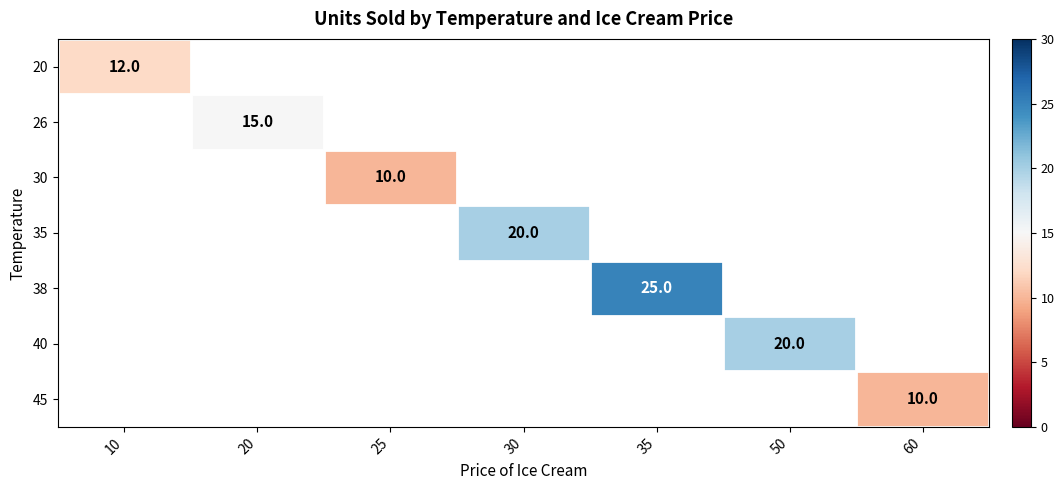

The value of 20 at 10 is 2.9. True or false?

False